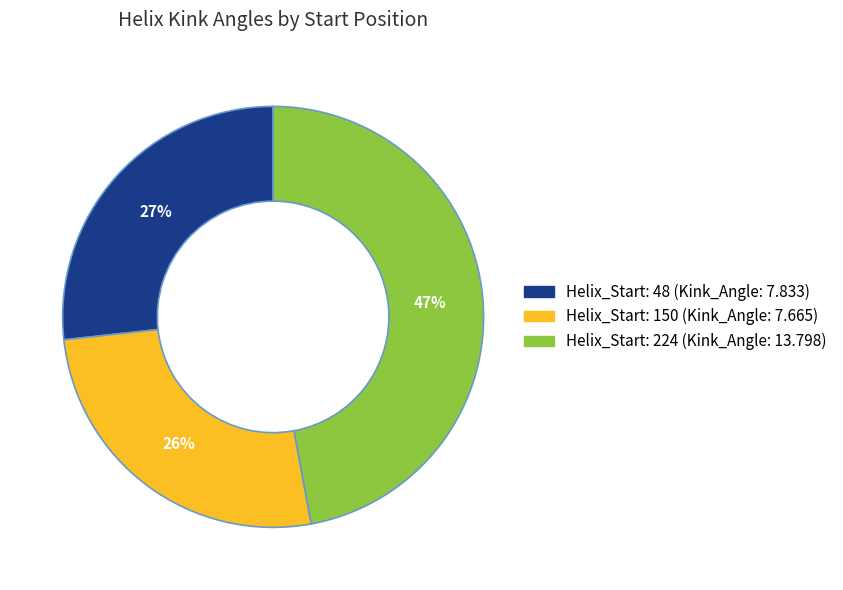

Is there a majority slice in this chart?

No